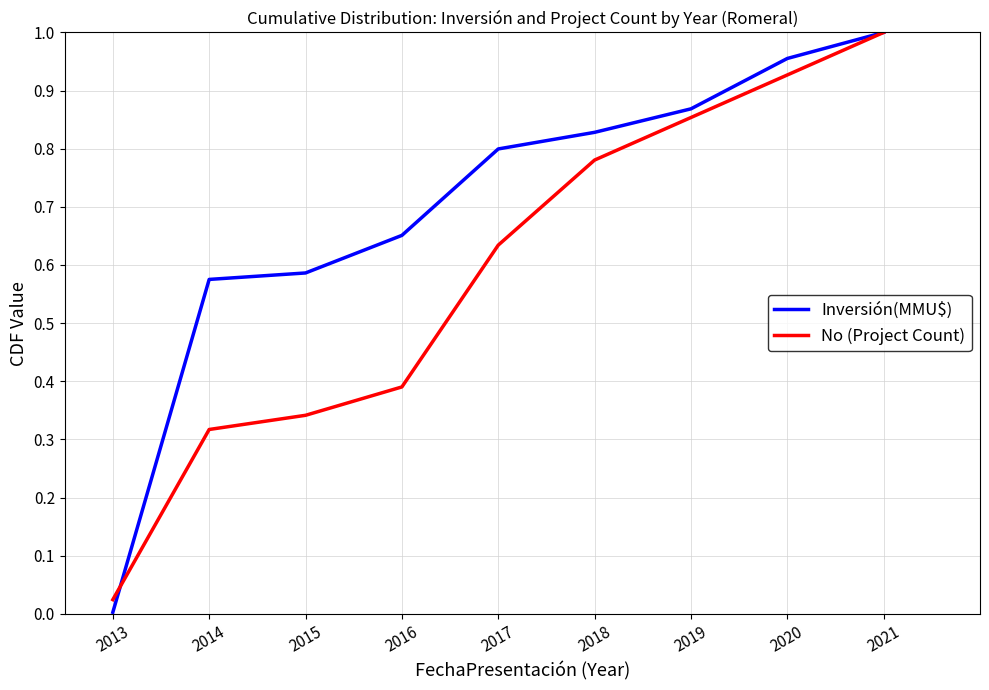

Which series has the largest total across all categories?

Inversión(MMU$)